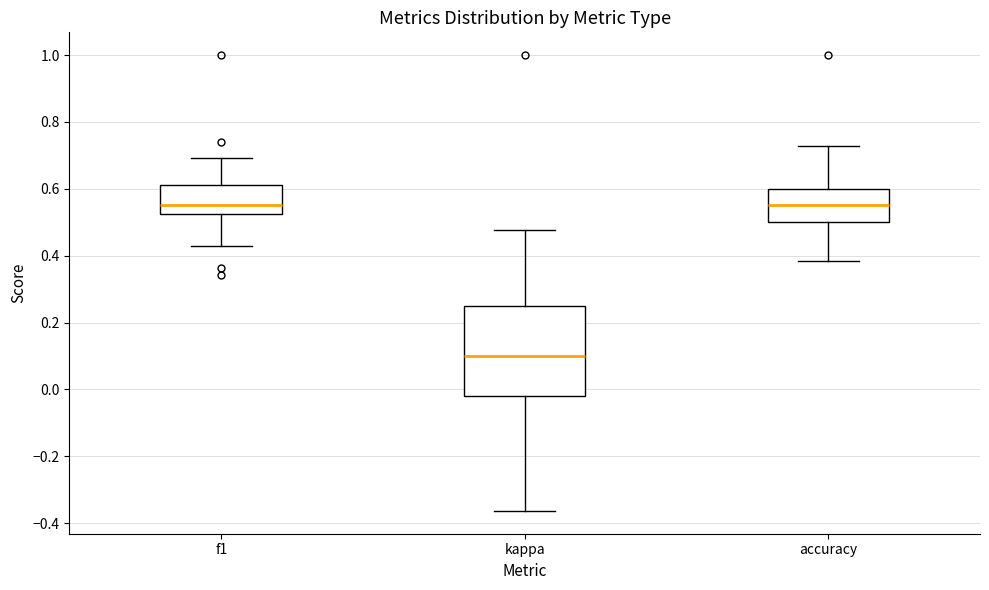

Reading left to right, transcribe this box plot: for each box, give where its median line is, the range the box spans, and where its two whiskers end, as read against the y-axis. The values are not printed on the chart, so give them approximately, as read against the axis.

f1: median 0.56, box 0.52 to 0.62, whiskers 0.42 to 0.70
kappa: median 0.10, box -0.02 to 0.26, whiskers -0.36 to 0.48
accuracy: median 0.56, box 0.50 to 0.60, whiskers 0.38 to 0.72